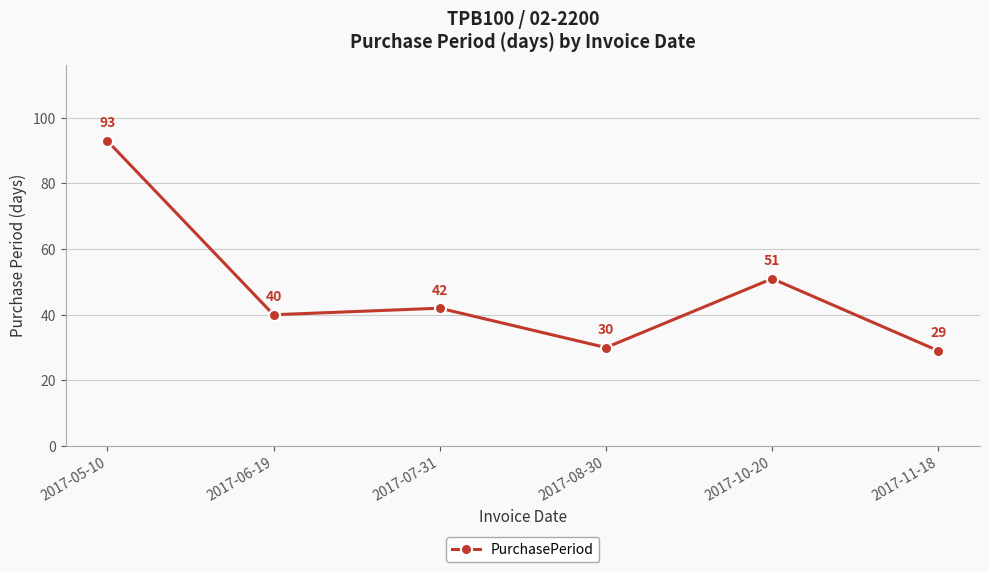

Rank the categories by value from lowest to highest.

2017-11-18, 2017-08-30, 2017-06-19, 2017-07-31, 2017-10-20, 2017-05-10